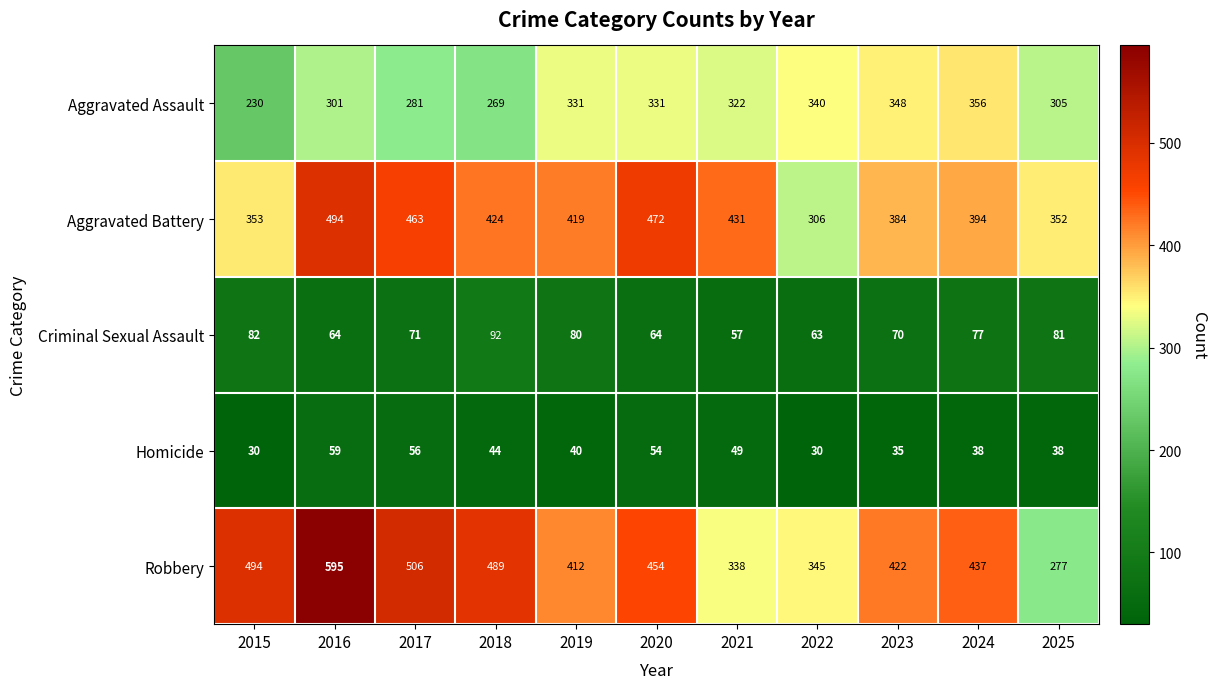

What is the approximate value of Aggravated Assault at 2021?

322